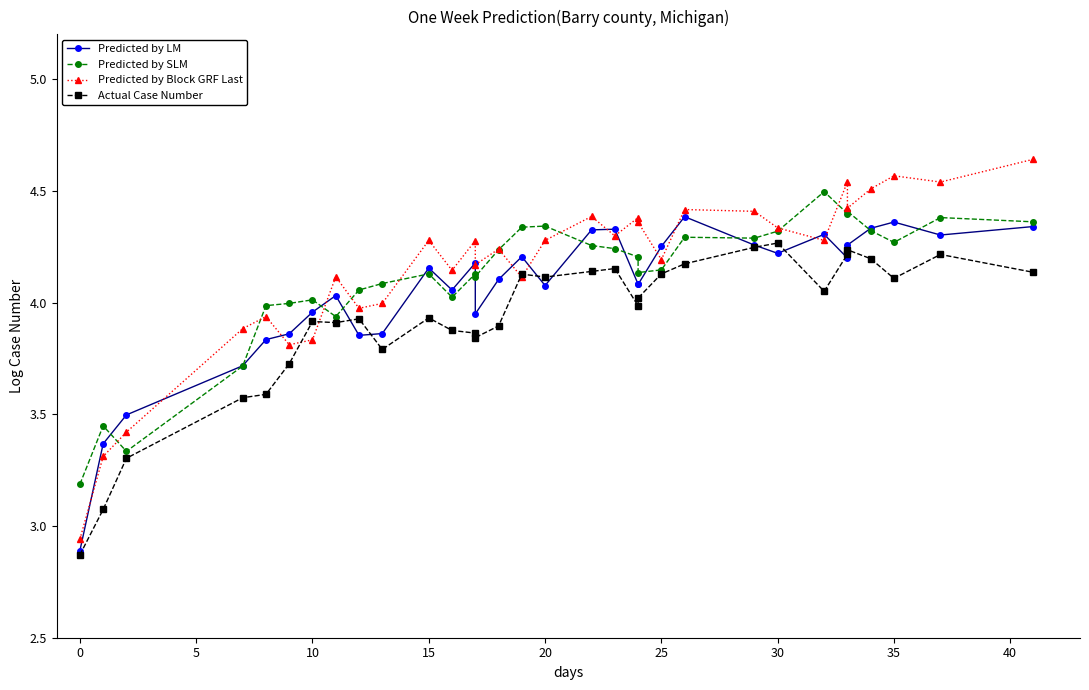

Does the chart have visible grid lines?

No